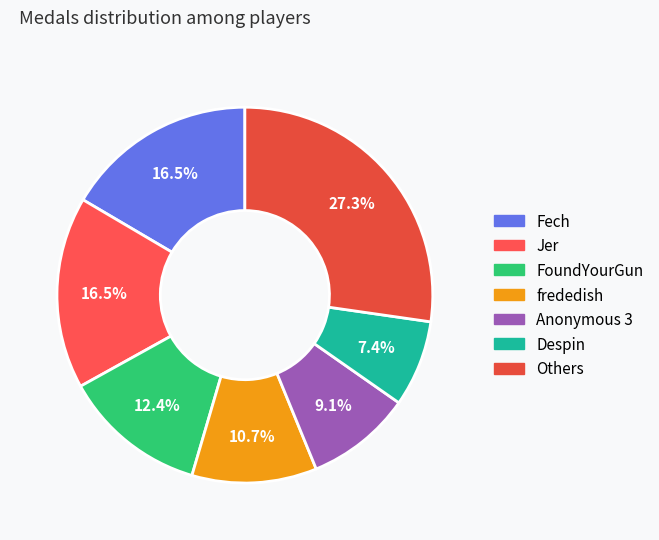

How many slices are in this pie chart?

7